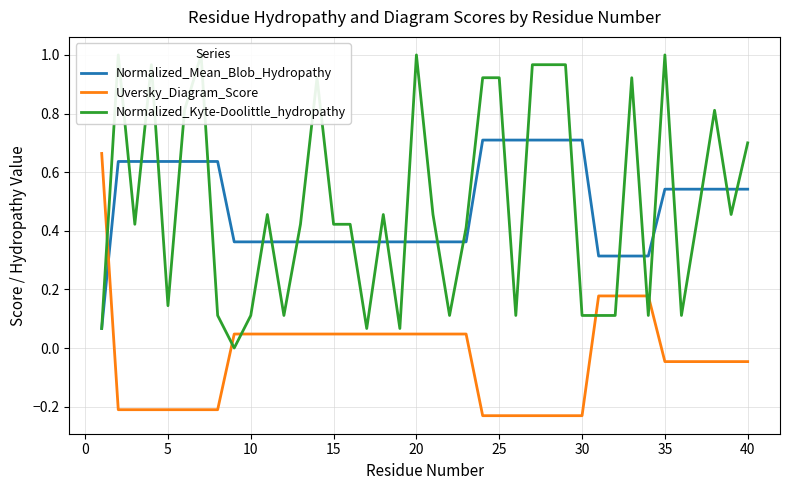

What is the sum of all Uversky_Diagram_Score values?

-1.3